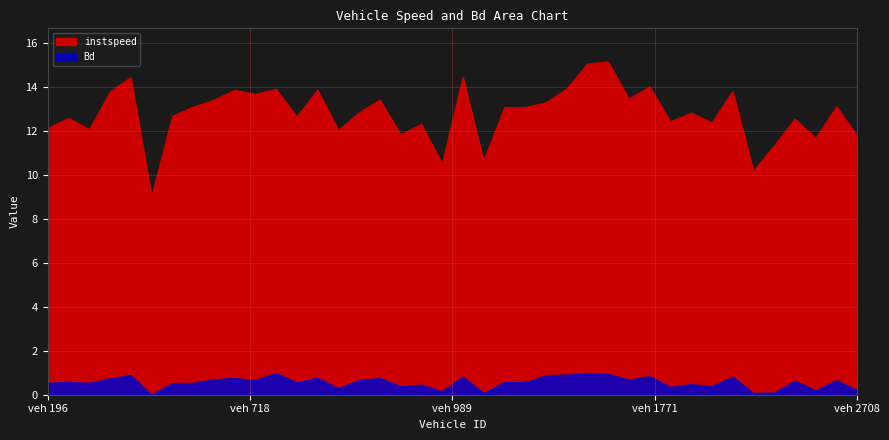

Which series has the widest spread of values?

instspeed